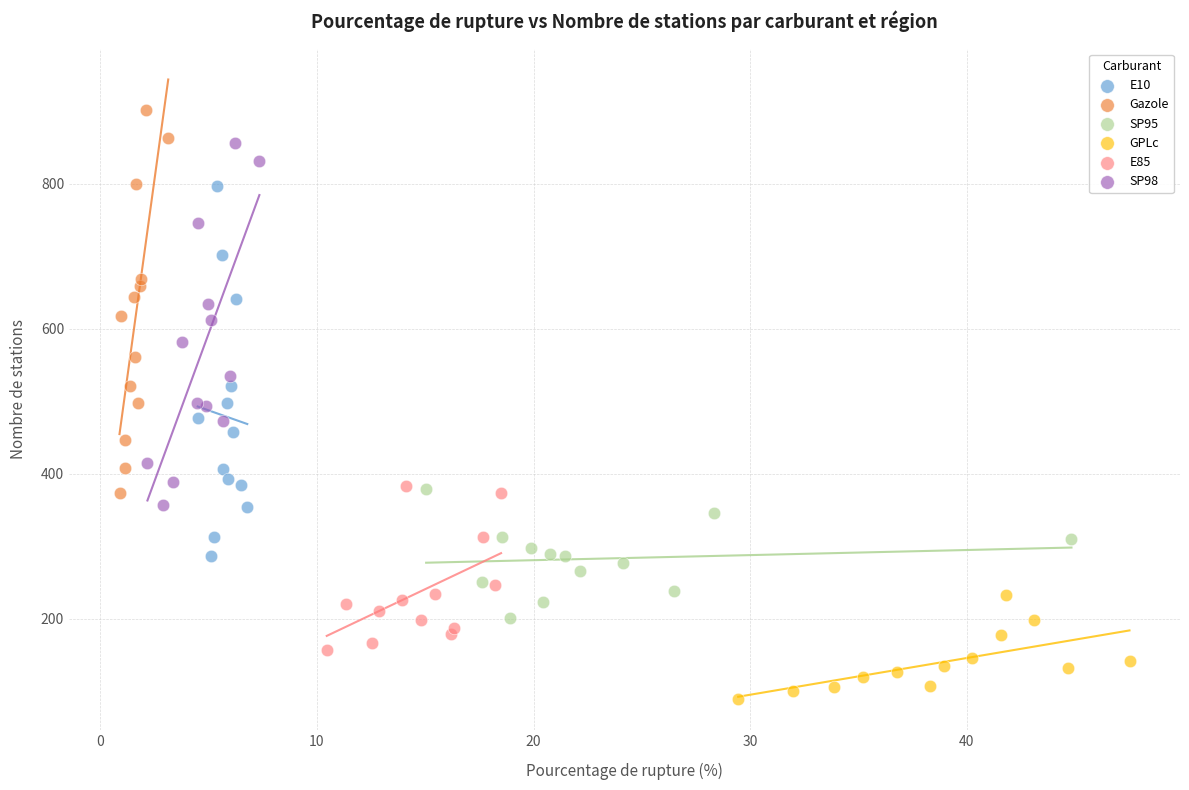

Which series reaches the minimum Y coordinate?

GPLc